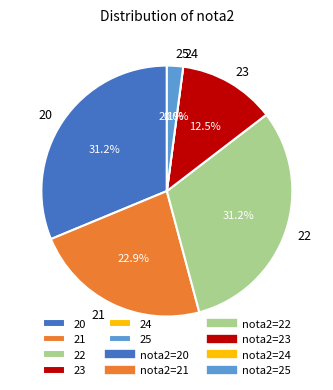

To the nearest percent, what is the average slice percentage?

17%